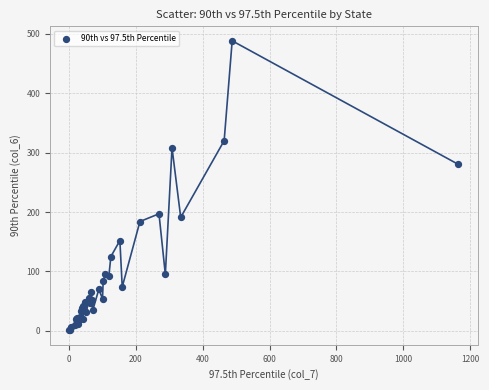

What Y value in the scatter plot is closest to 244?

280